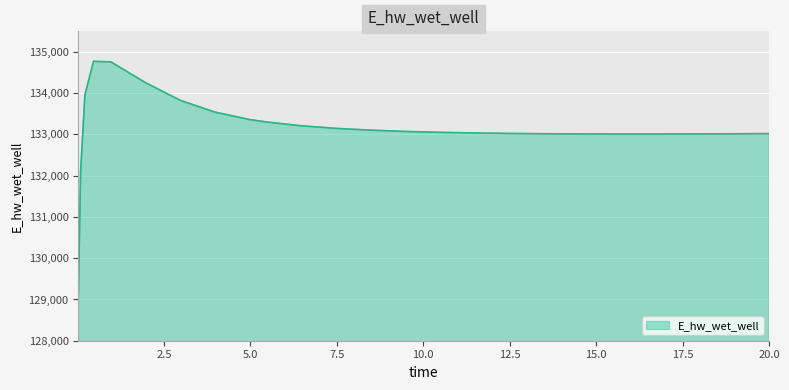

What is the greatest value displayed?

134773.0